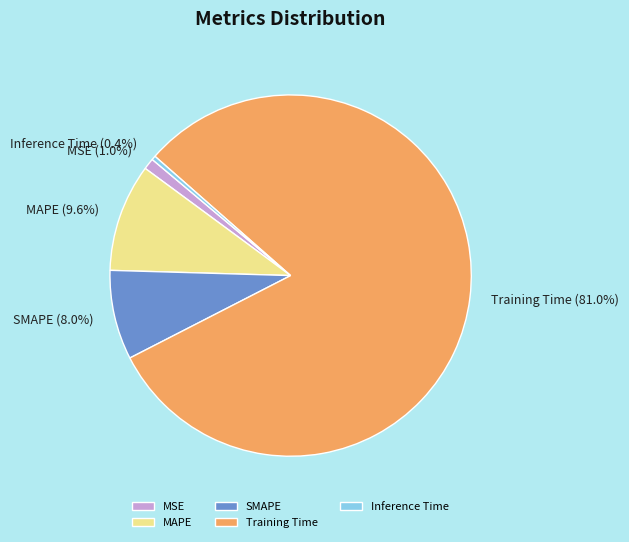

The MSE slice represents 1% of the pie. True or false?

True